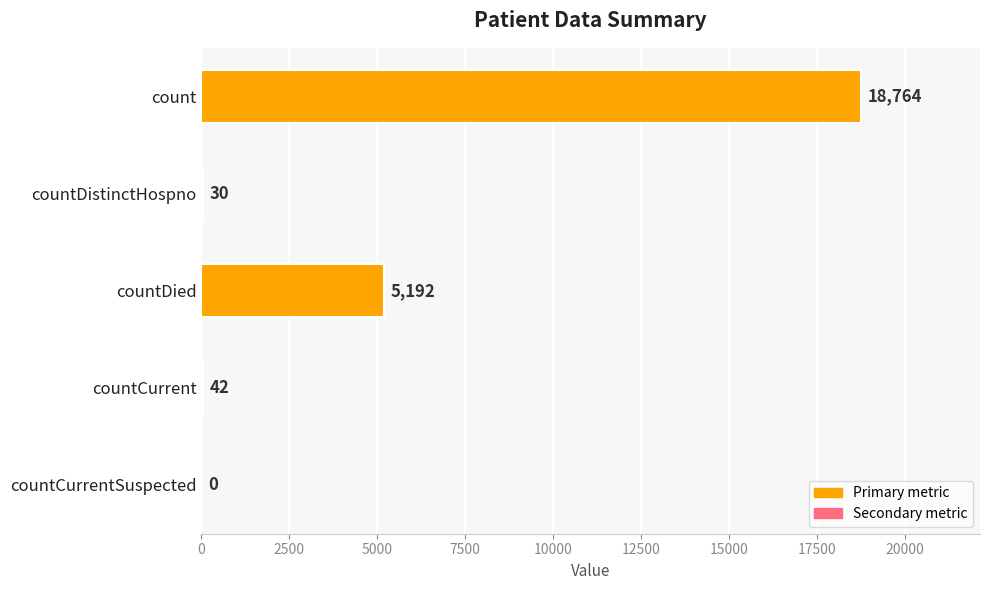

Which label corresponds to the largest value in the chart?

count